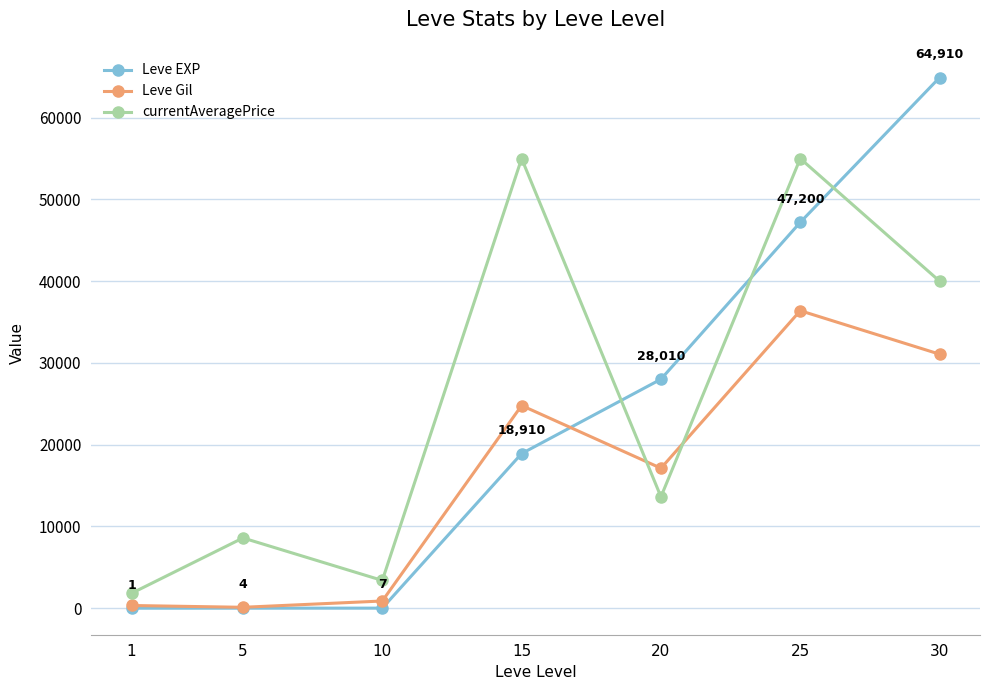

What is the maximum value shown in the chart?

64910.0